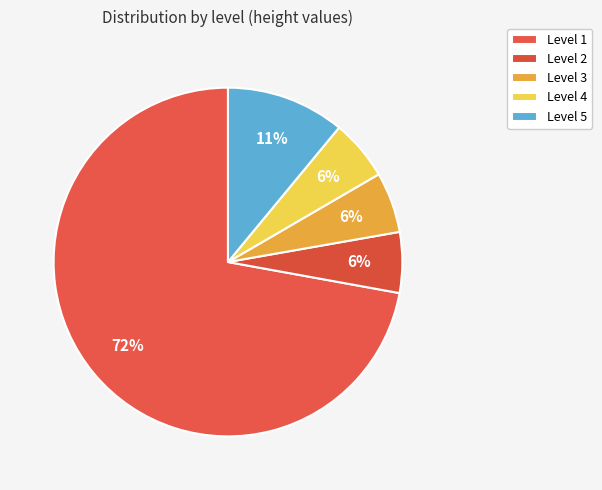

How many slices are in this pie chart?

5